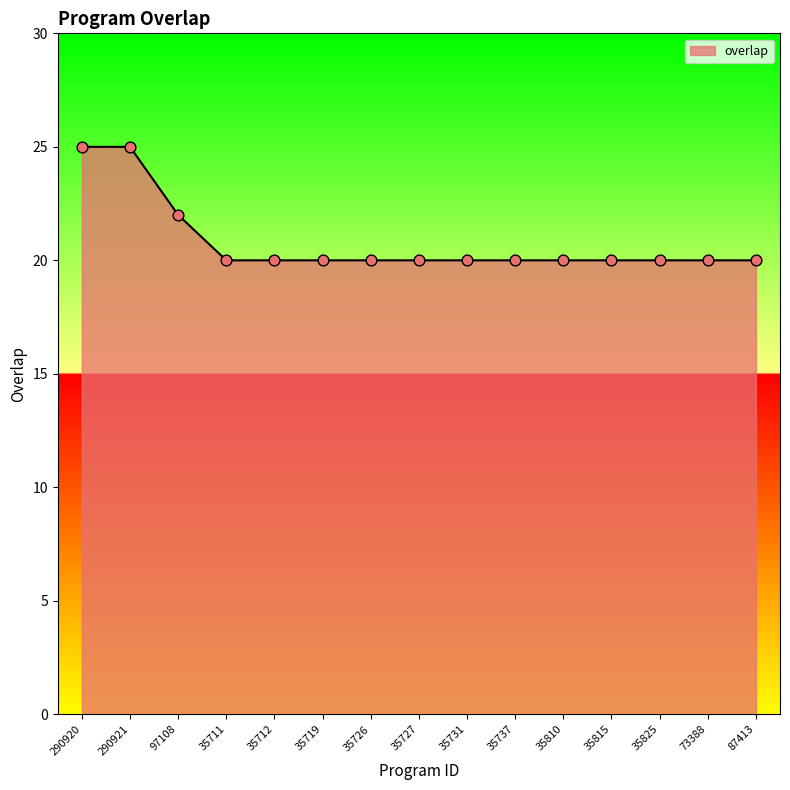

What is the change in value from 290920 to 87413?

-5